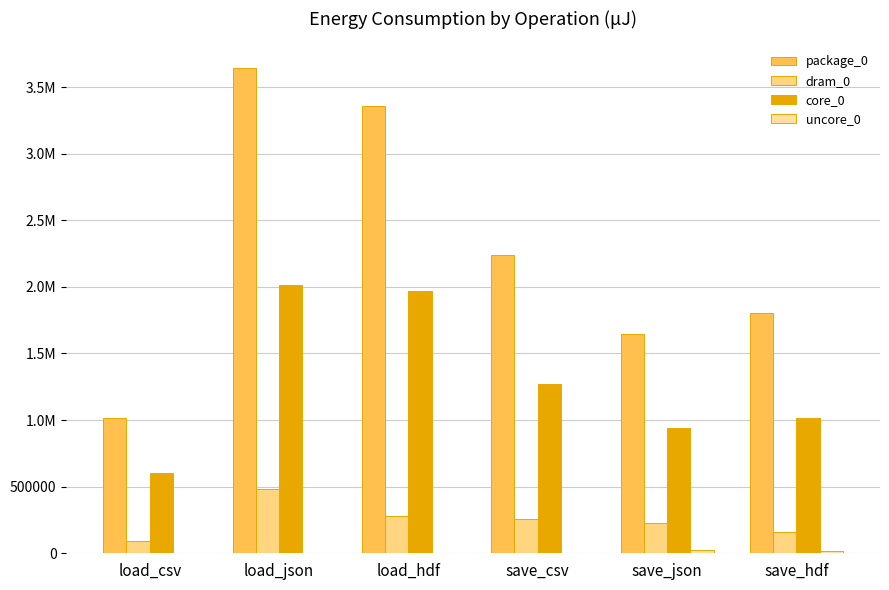

Are the bars horizontal?

No